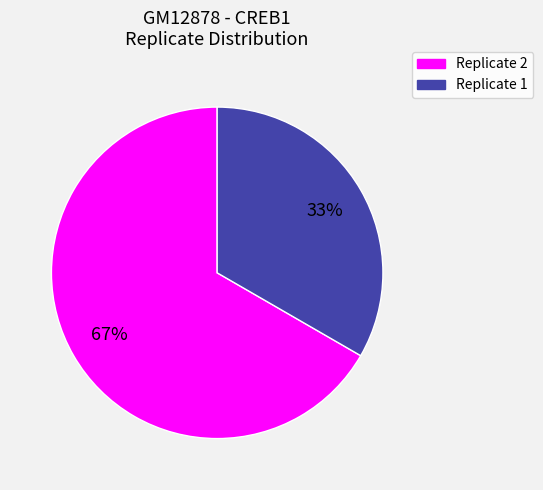

Is it true that Replicate 2 is 67% of the pie?

True